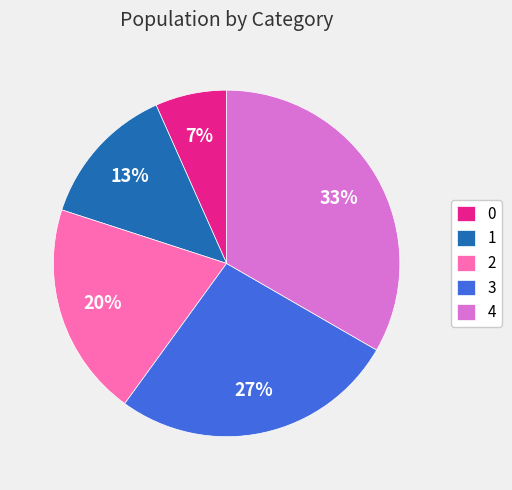

Combined, do 0 and 1 account for over 50%?

No